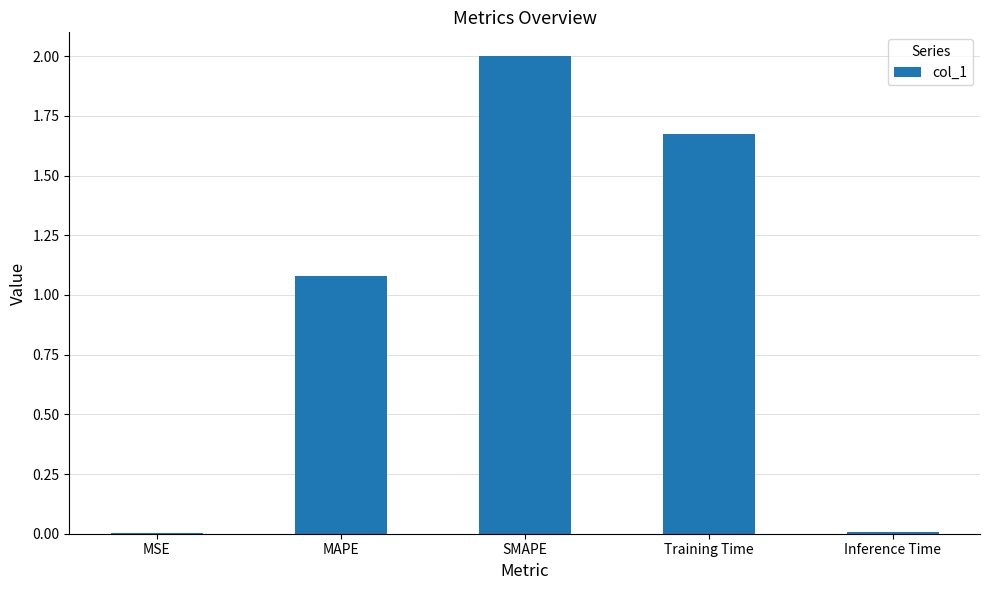

The chart shows a value of 0.0 at MSE. True or false?

True